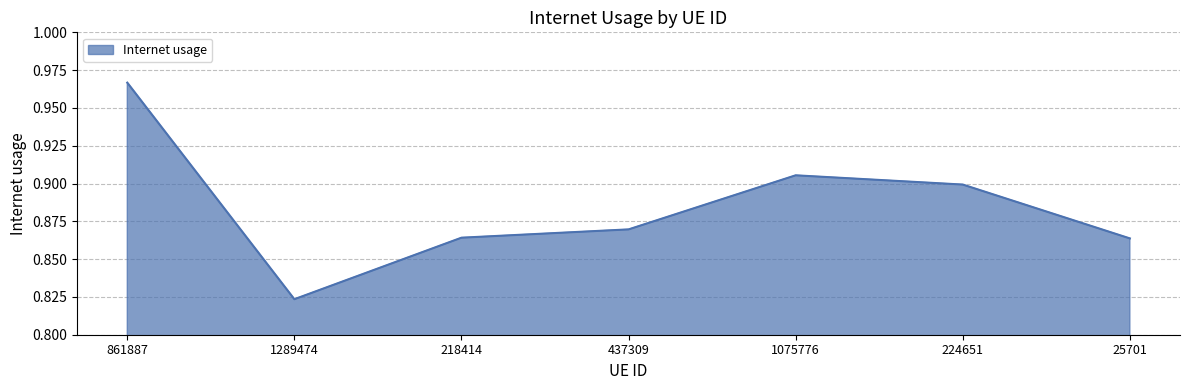

The chart shows a value of 1.4 at 1289474. True or false?

False